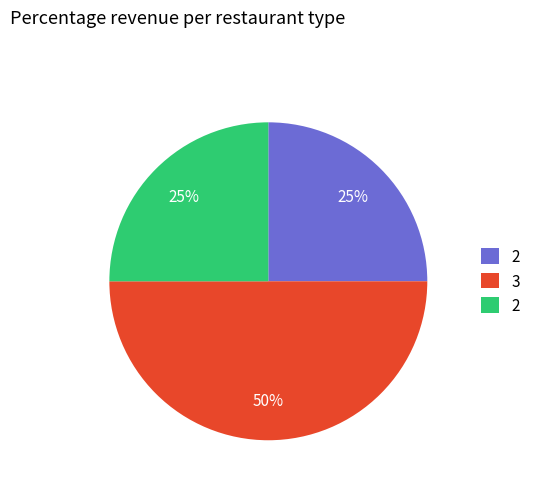

To the nearest percent, what is the difference between the largest and smallest slice percentages?

25%